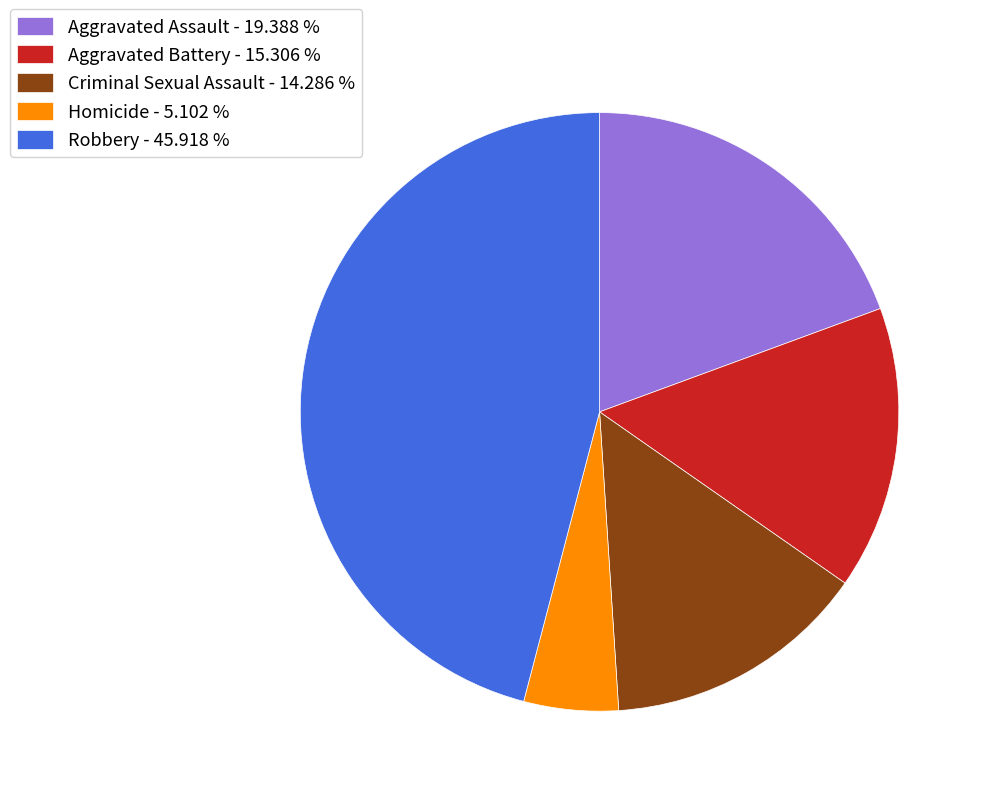

Is there a majority slice in this chart?

No